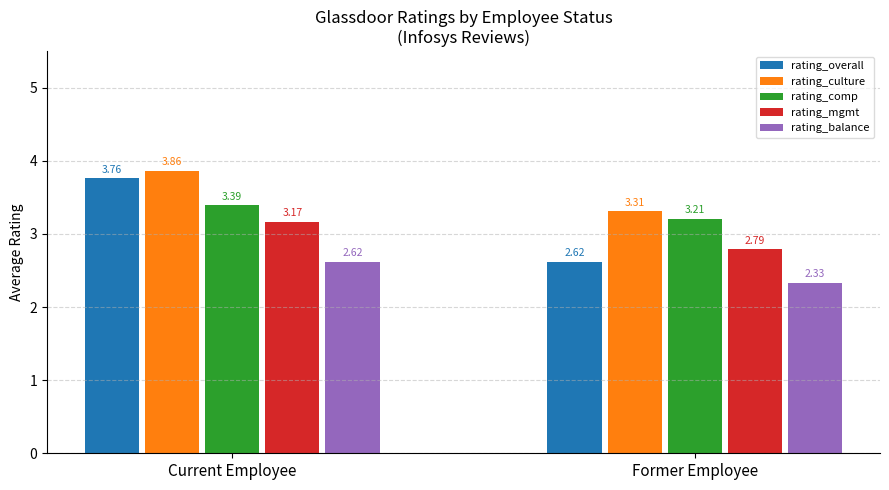

How many rating_comp values are between 3 and 4?

2